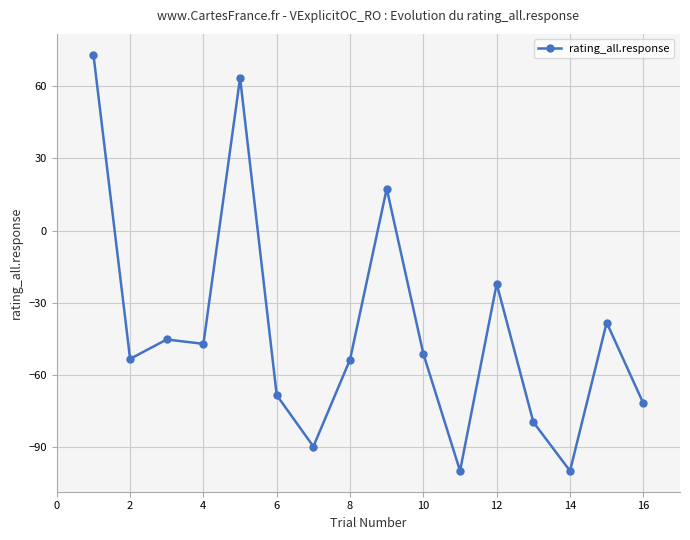

What is the minimum value shown in the chart?

-100.0